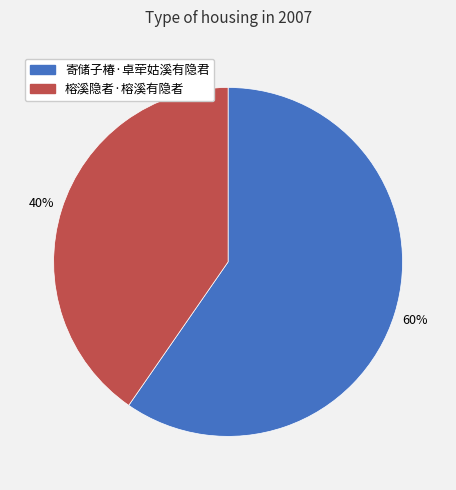

Do 榕溪隐者·榕溪有隐者 and 寄储子椿·卓荦姑溪有隐君 together represent more than half of the pie?

Yes